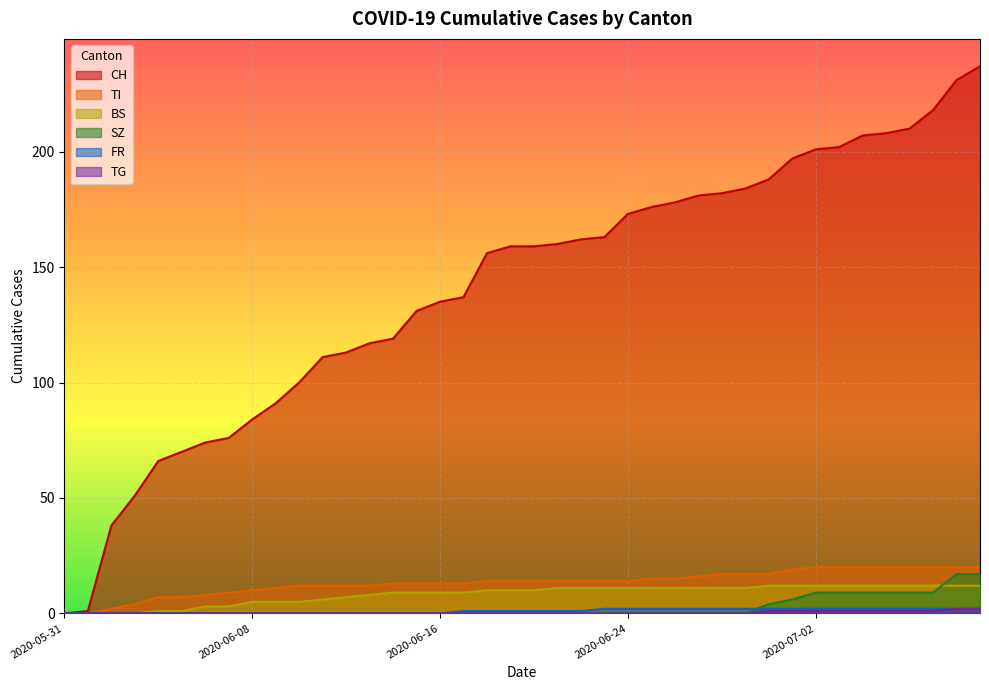

The TI series shows 4 at 2020-06-03. True or false?

True